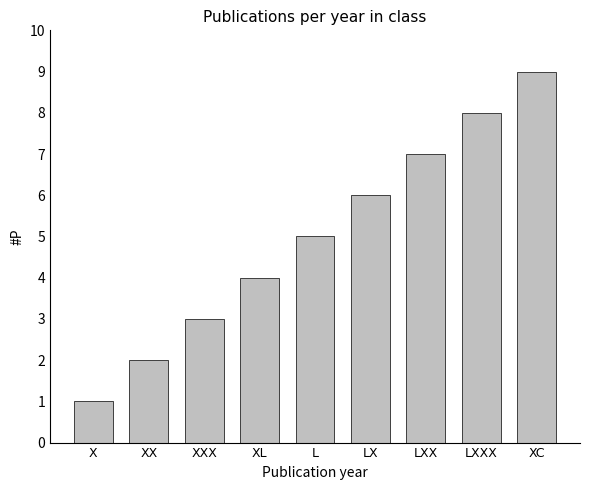

How many data points does each series have?

9